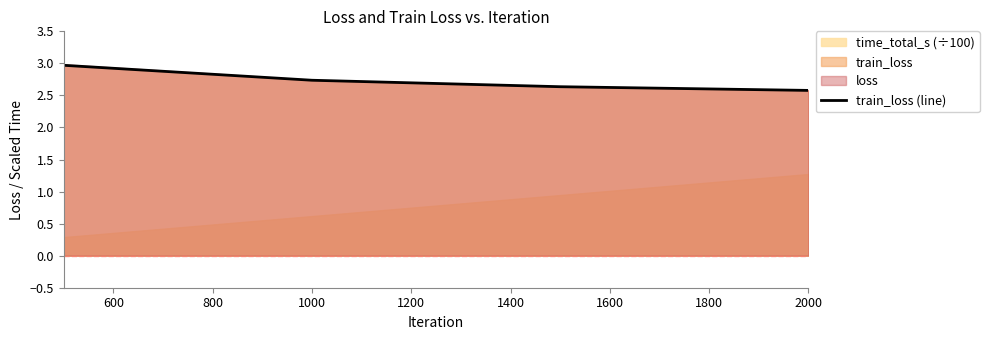

Reading right to left, what are all the values shown in this chart?

2.6	2.6	2.7	3.0